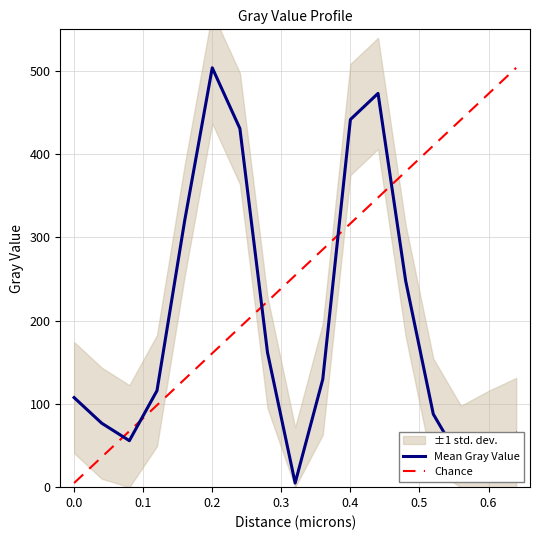

How many intersections are there between Chance and Mean Gray Value?

5